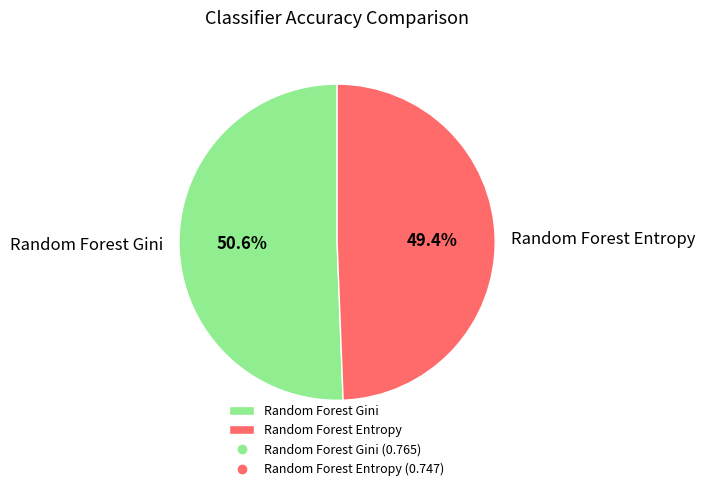

To the nearest percent, what is the difference between the Random Forest Gini and Random Forest Entropy slice percentages?

1%